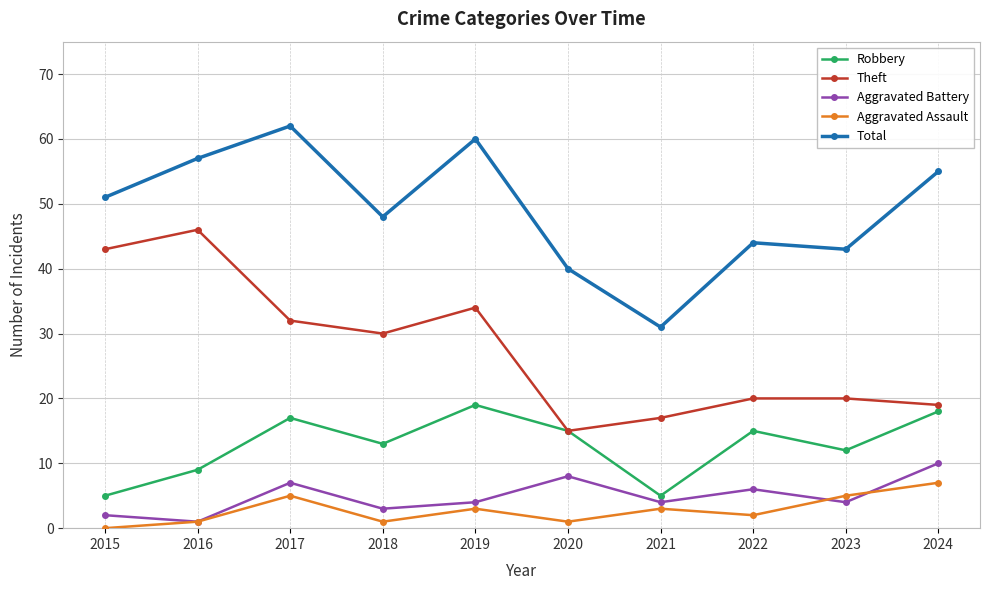

Reading left to right, list all the values displayed in this chart.

Robbery: 2015=5	2016=9	2017=17	2018=13	2019=19	2020=15	2021=5	2022=15	2023=12	2024=18
Theft: 2015=43	2016=46	2017=32	2018=30	2019=34	2020=15	2021=17	2022=20	2023=20	2024=19
Aggravated Battery: 2015=2	2016=1	2017=7	2018=3	2019=4	2020=8	2021=4	2022=6	2023=4	2024=10
Aggravated Assault: 2015=0	2016=1	2017=5	2018=1	2019=3	2020=1	2021=3	2022=2	2023=5	2024=7
Total: 2015=51	2016=57	2017=62	2018=48	2019=60	2020=40	2021=31	2022=44	2023=43	2024=55